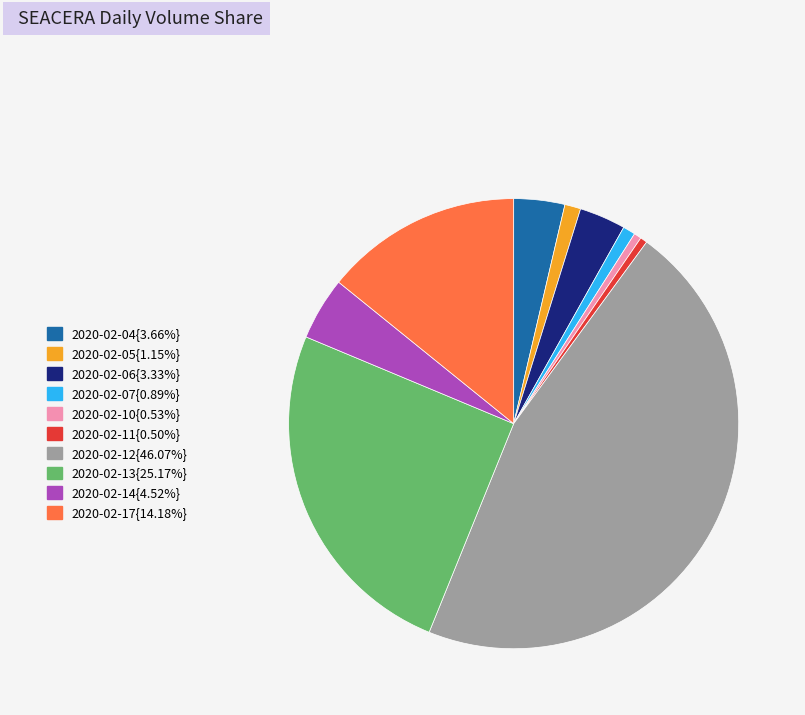

Does any single category account for the majority?

No